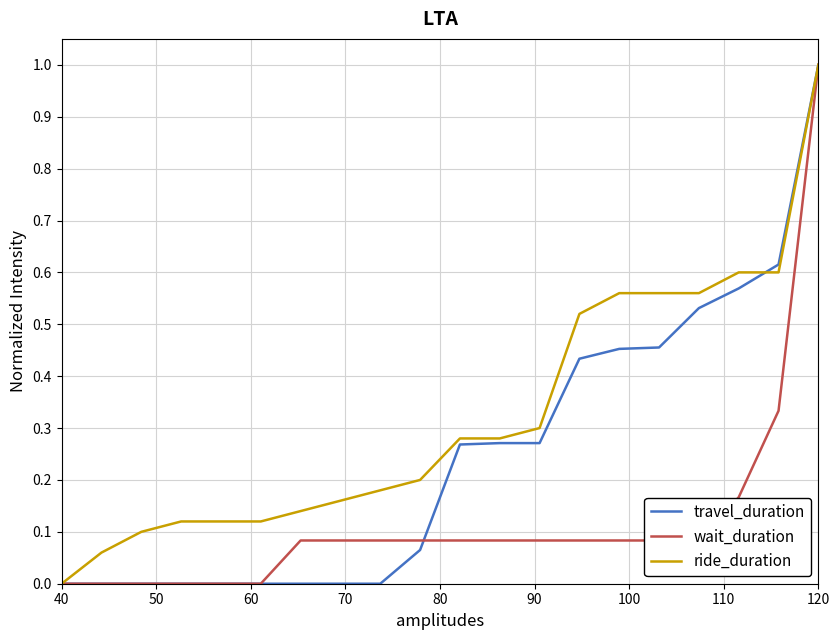

Which series has the largest total across all categories?

ride_duration